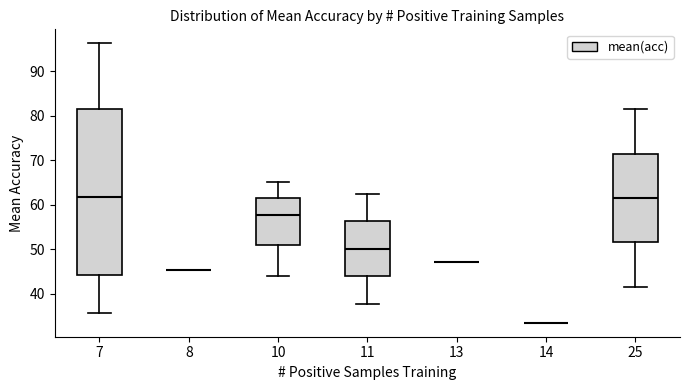

Reading left to right, read every box against the y-axis: the position of its median line, the range the box covers, and the ends of its whiskers. The values are not printed on the chart, so give them approximately, as read against the axis.

7: median 62, box 44 to 82, whiskers 36 to 96
8: box collapsed to a line at 45, whiskers 45 to 45
10: median 58, box 51 to 62, whiskers 44 to 65
11: median 50, box 44 to 56, whiskers 38 to 63
13: box collapsed to a line at 47, whiskers 47 to 47
14: box collapsed to a line at 34, whiskers 34 to 34
25: median 62, box 52 to 72, whiskers 42 to 81